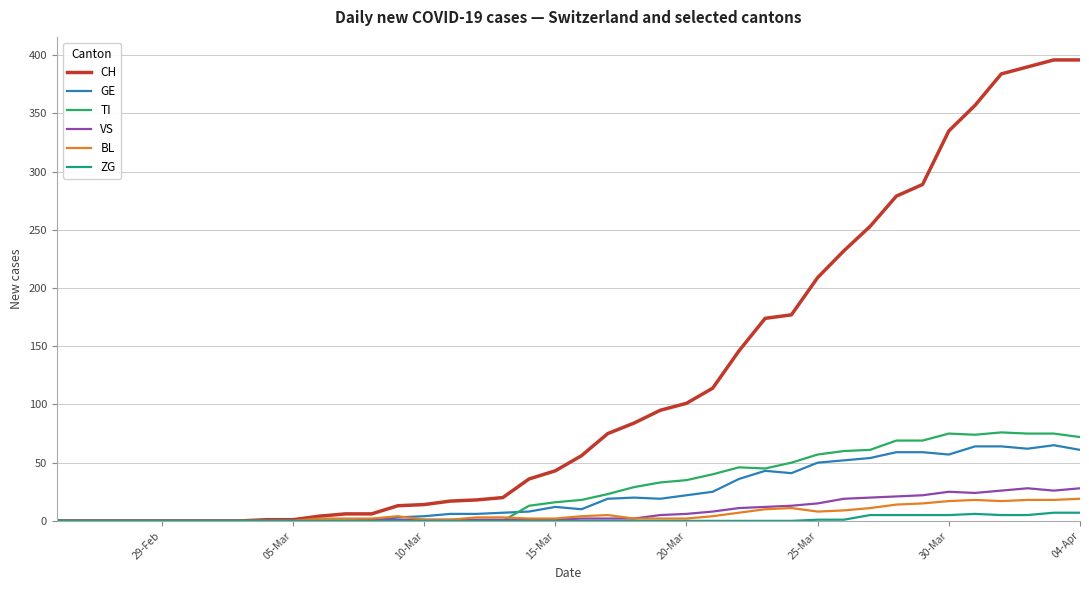

Which series has the largest range (max minus min)?

CH